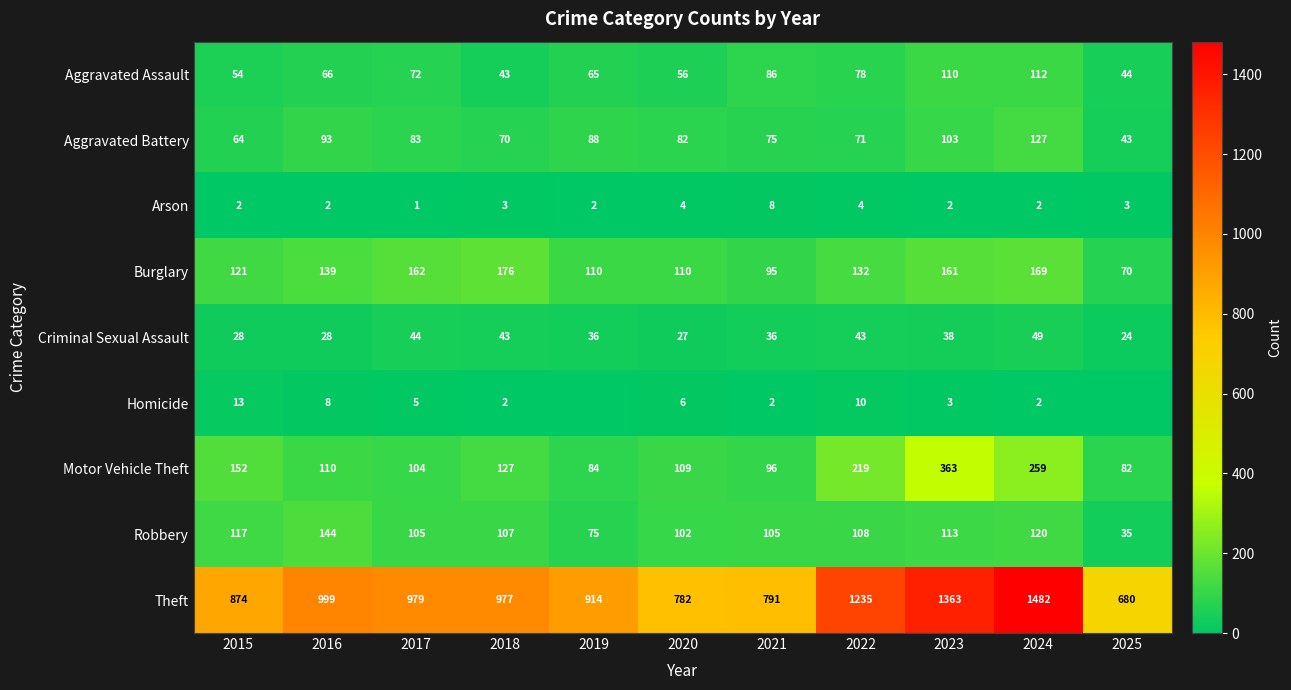

At which label is Motor Vehicle Theft closest to 222?

2022